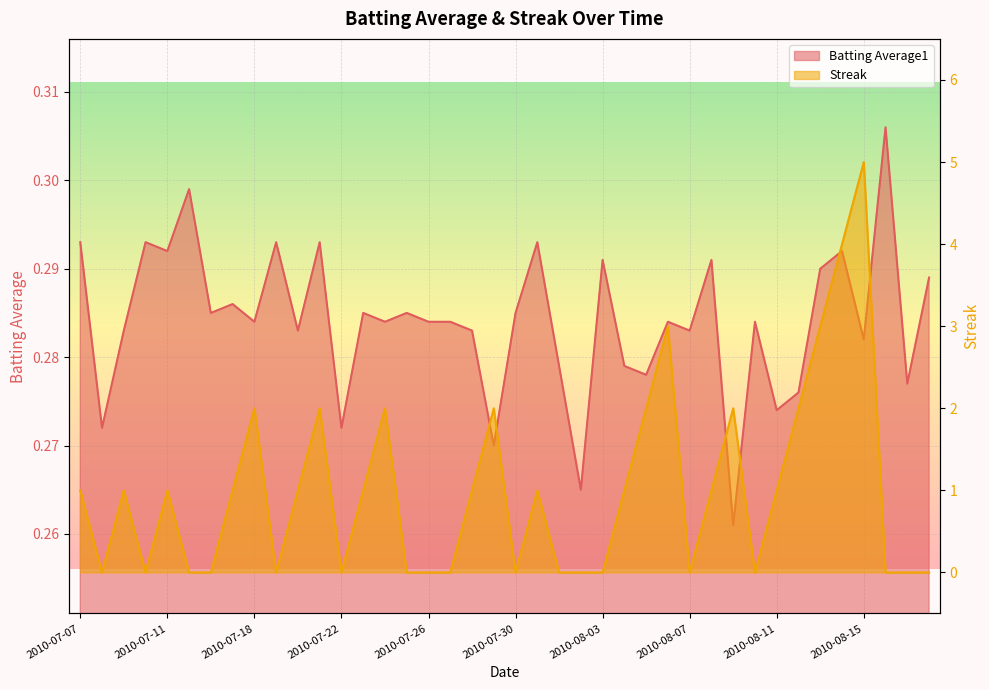

True or false: Batting Average1 and Streak cross at least once.

True